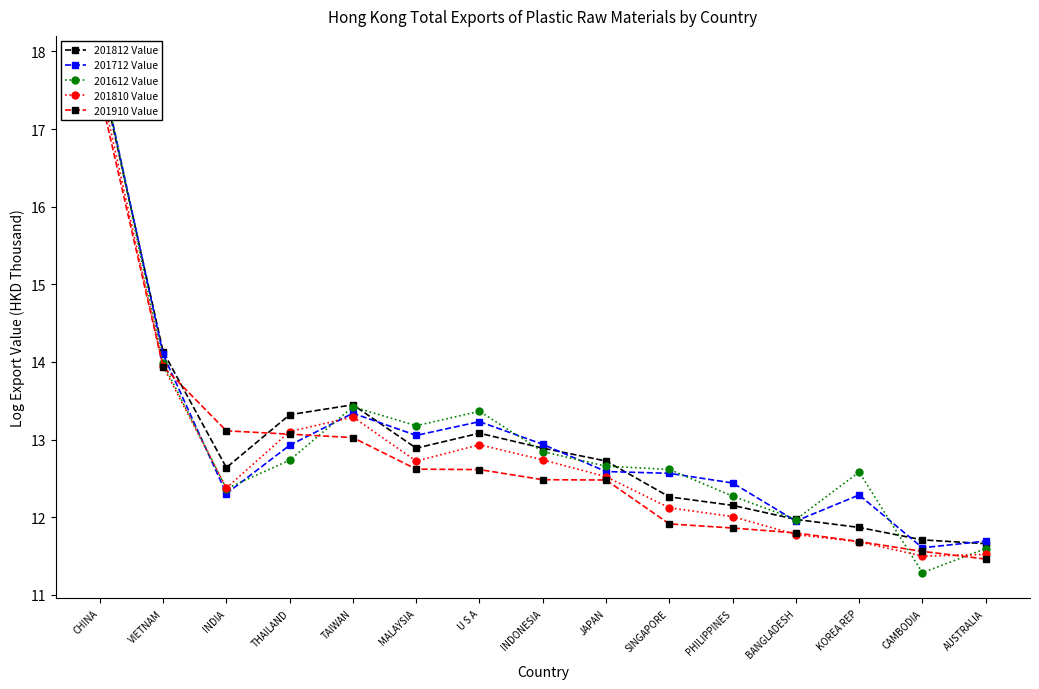

Where does the 201612 Value series first go above 12?

CHINA